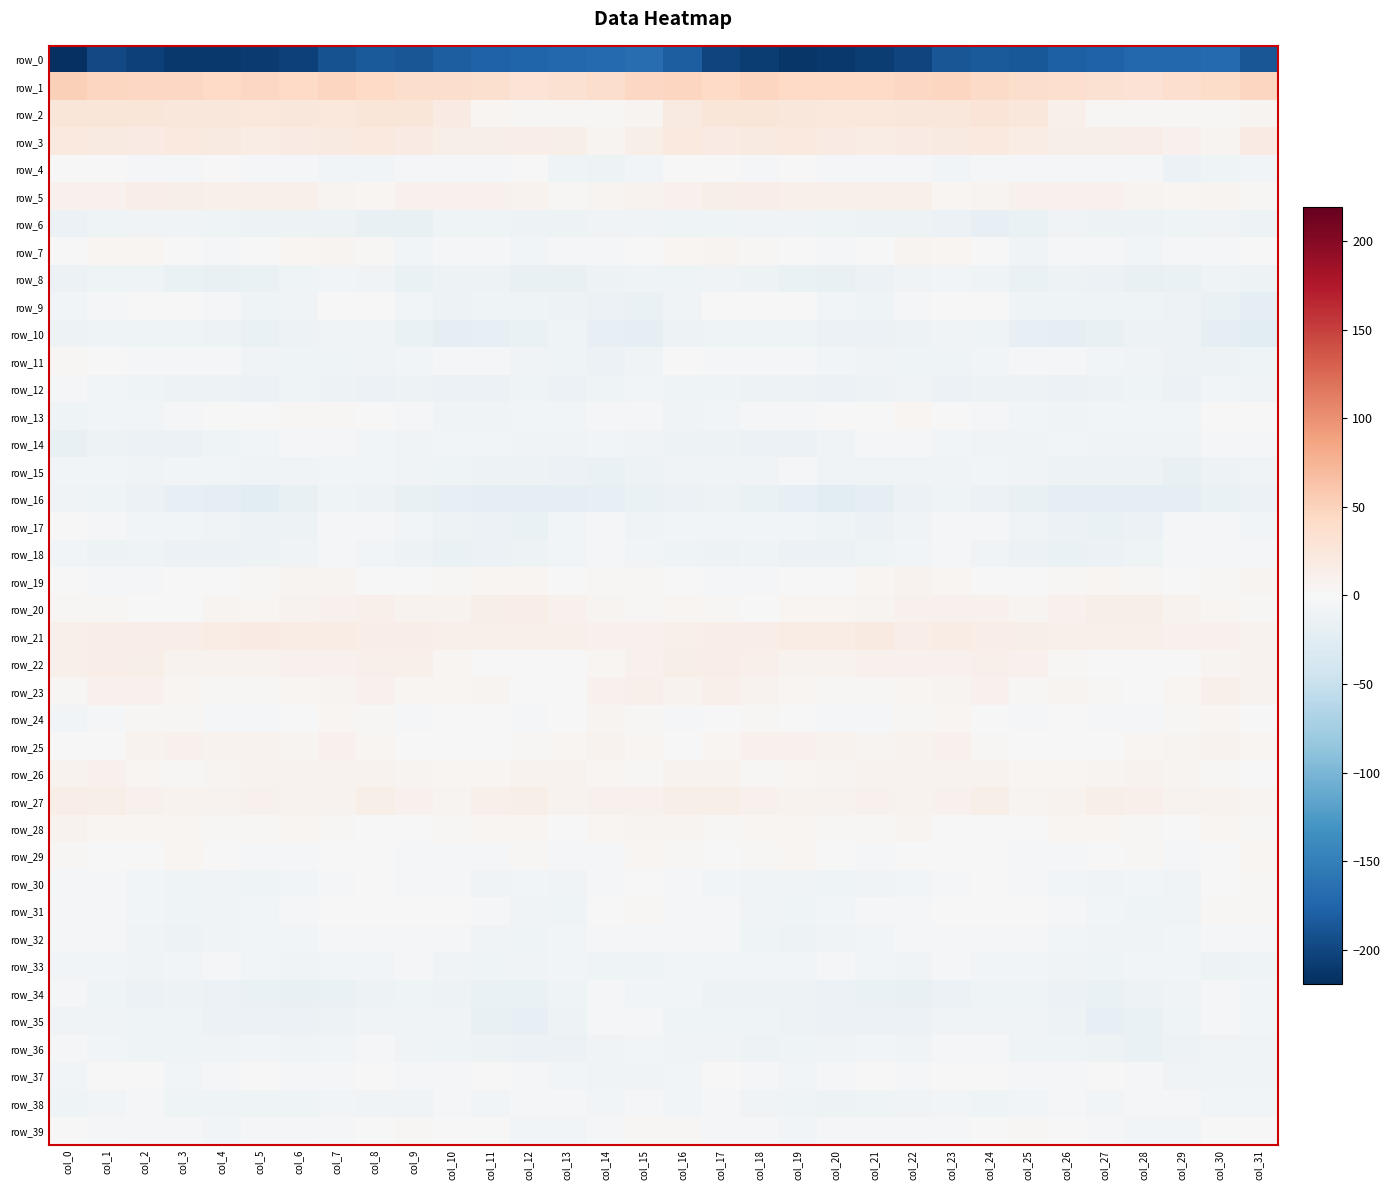

Is it true that row_1 equals 19.9 at col_28?

False